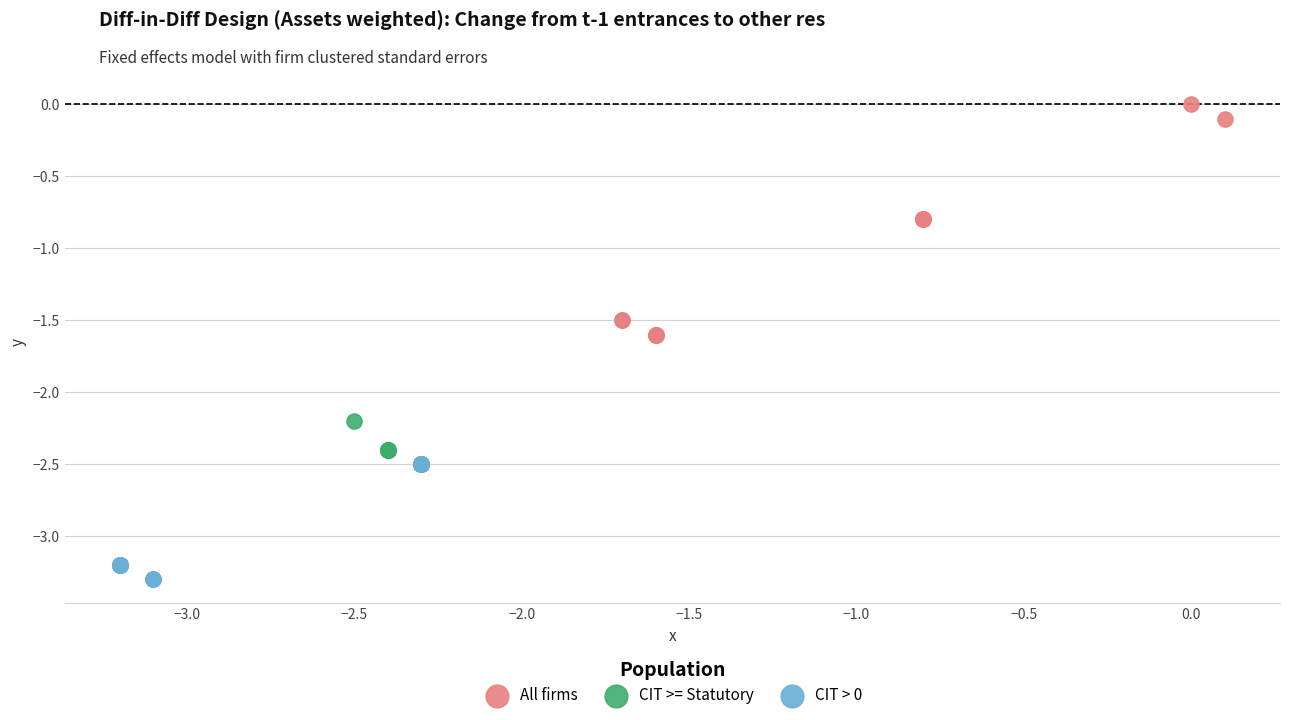

Which series has the largest Y range (max minus min)?

All firms